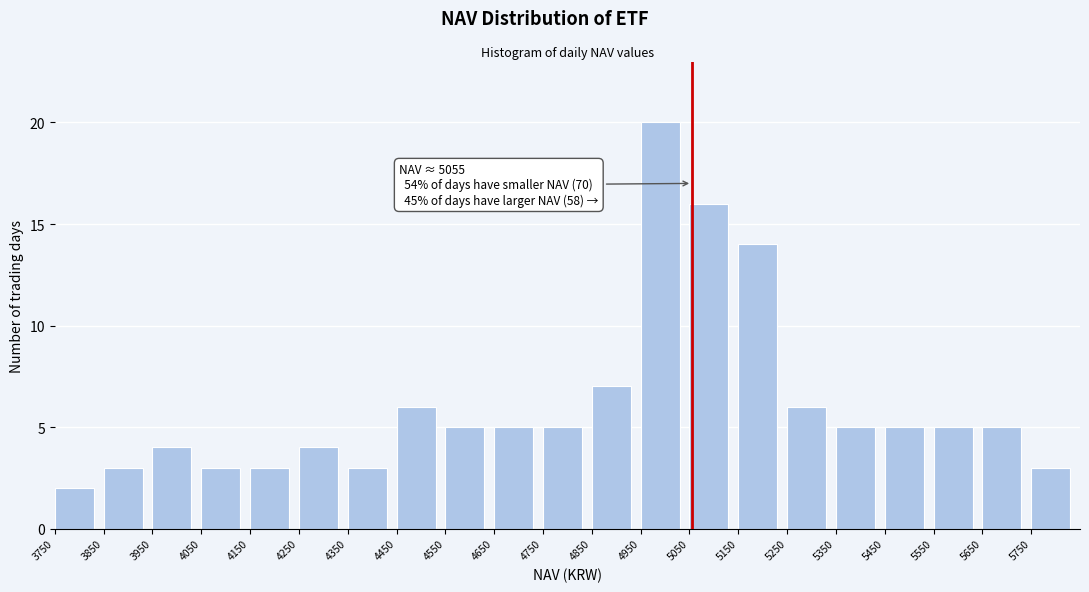

Which range on the x-axis has the tallest bar?

4950 to 5050